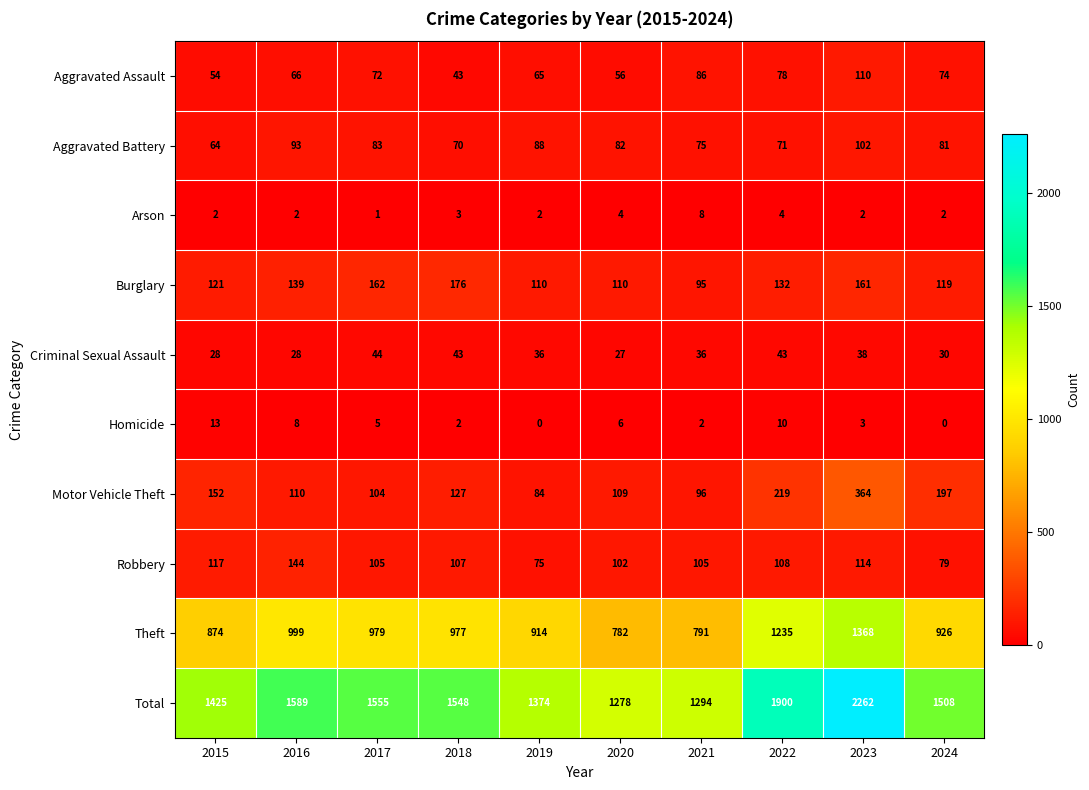

How many categories are shown in the chart?

10